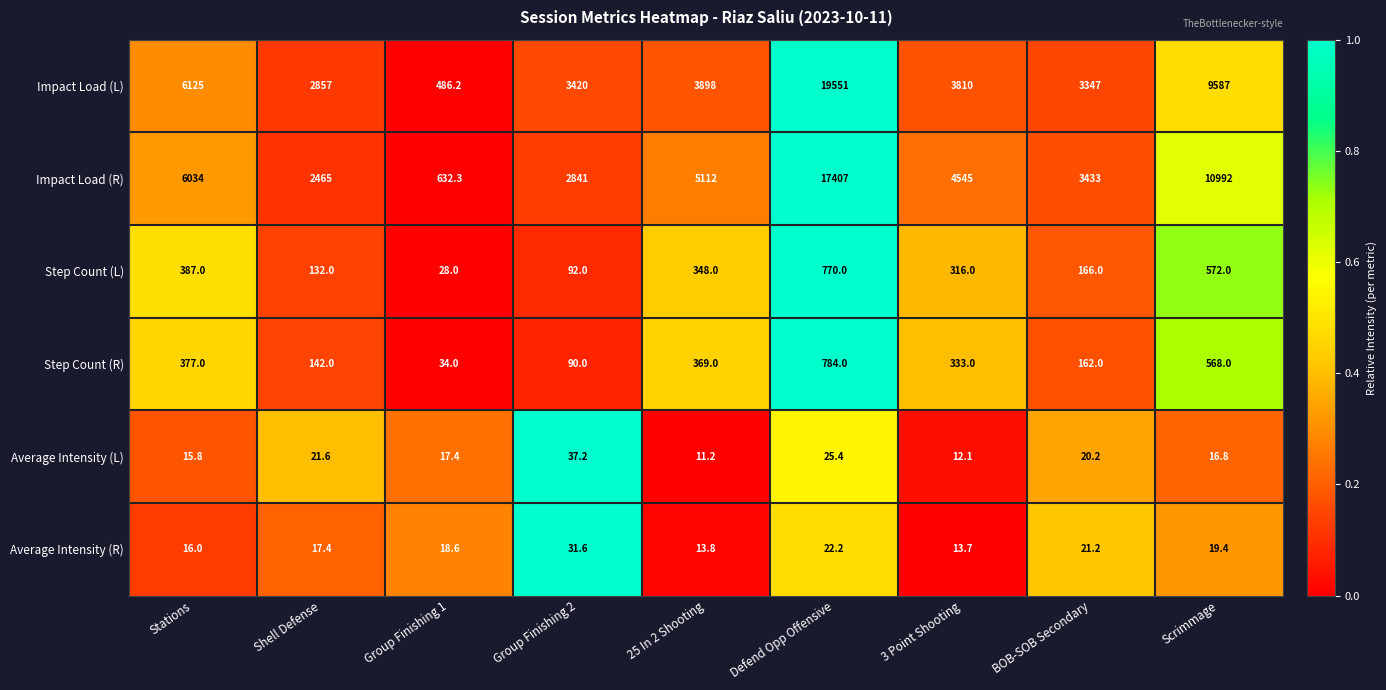

What is the difference between the maximum and second lowest values in the Average Intensity (L) series?

25.1